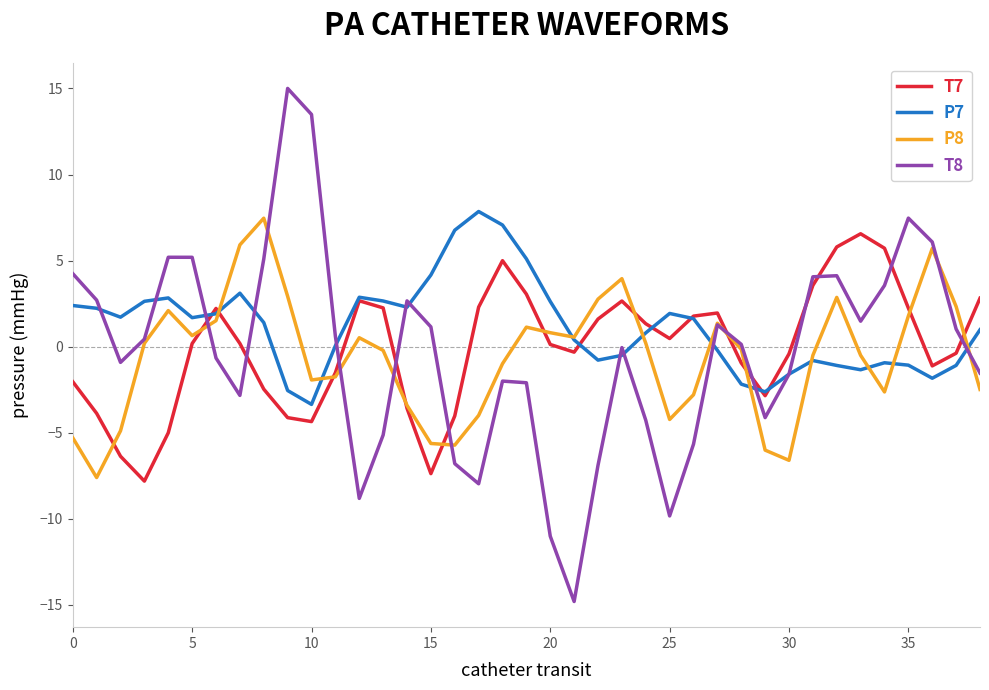

Which series has the widest spread of values?

T8